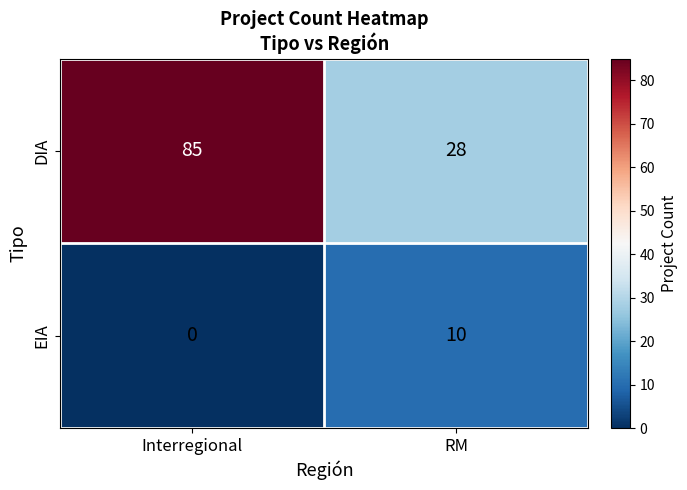

Which series has the widest spread of values?

DIA